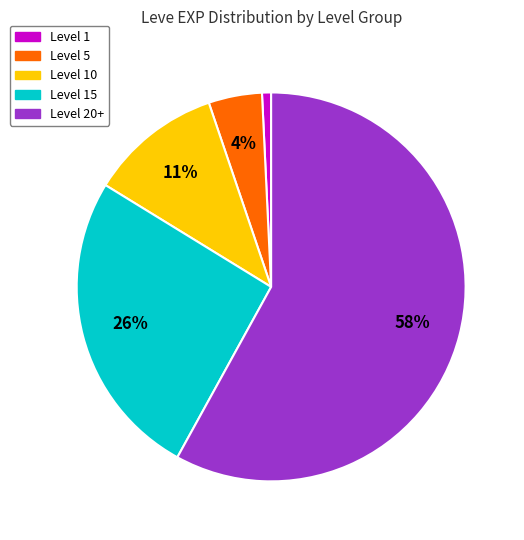

Is there any slice that represents more than half of the pie?

Yes